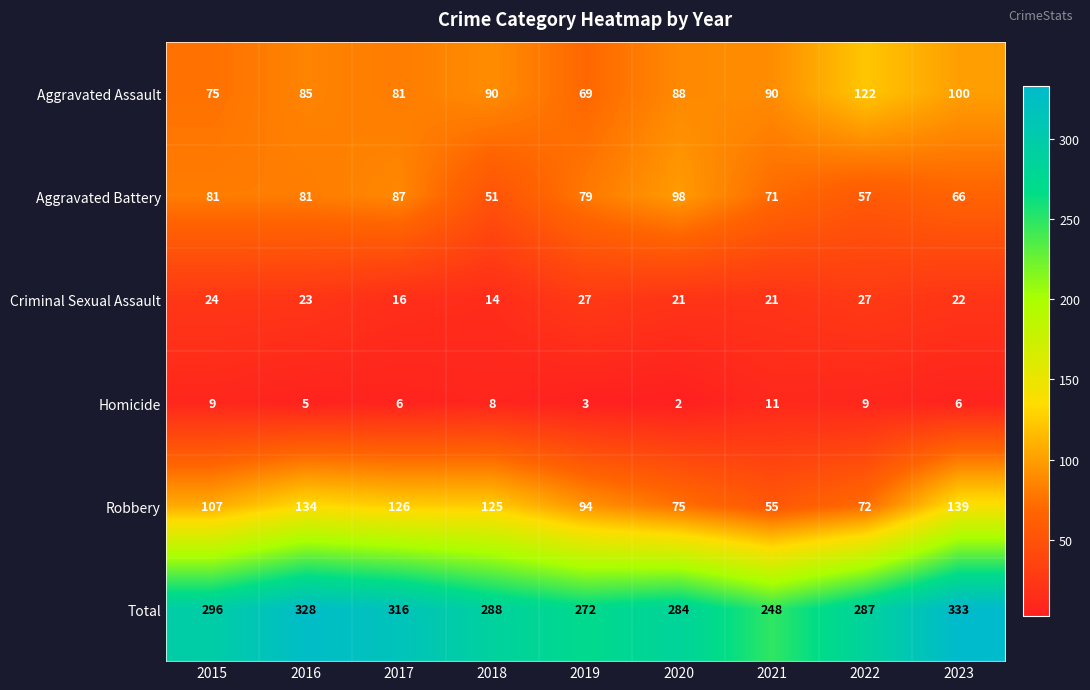

List the series in order of their peak value, highest first.

Total, Robbery, Aggravated Assault, Aggravated Battery, Criminal Sexual Assault, Homicide